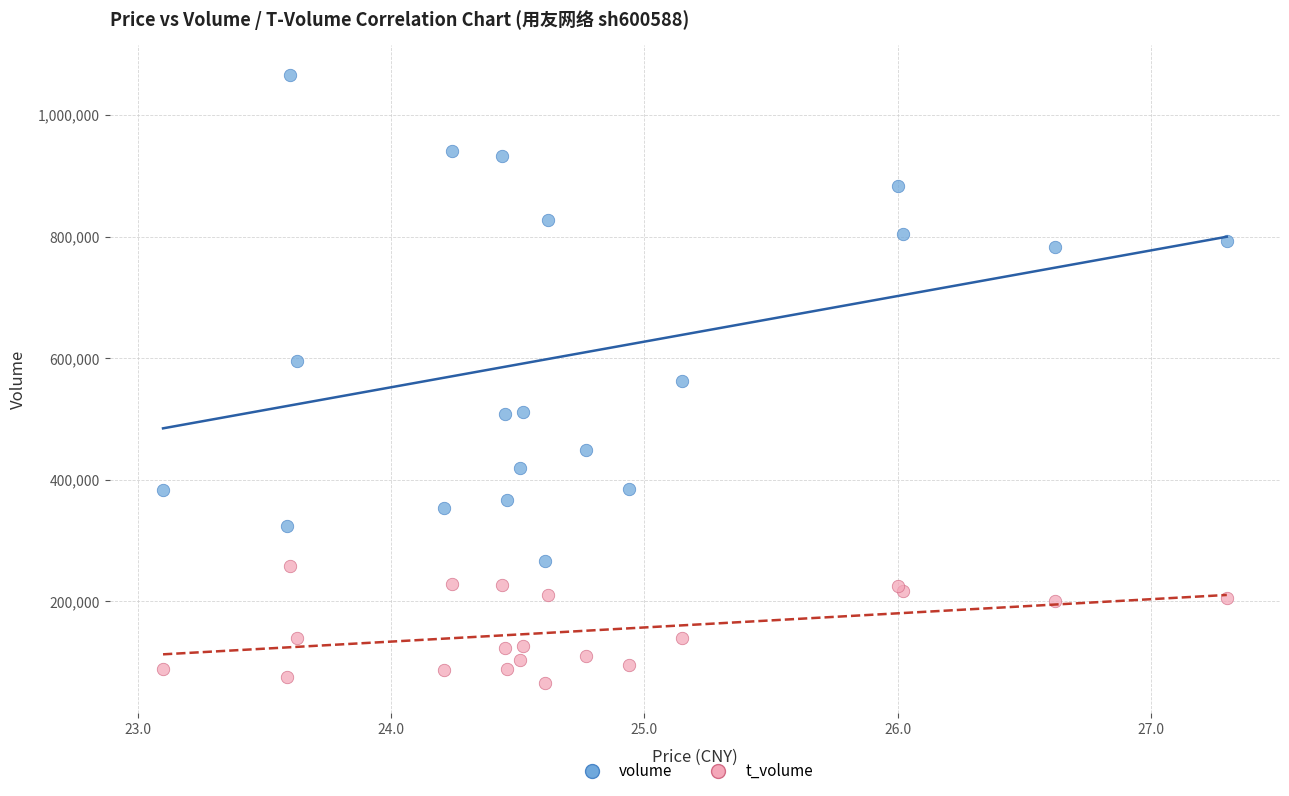

Which series has the widest spread of Y values?

volume